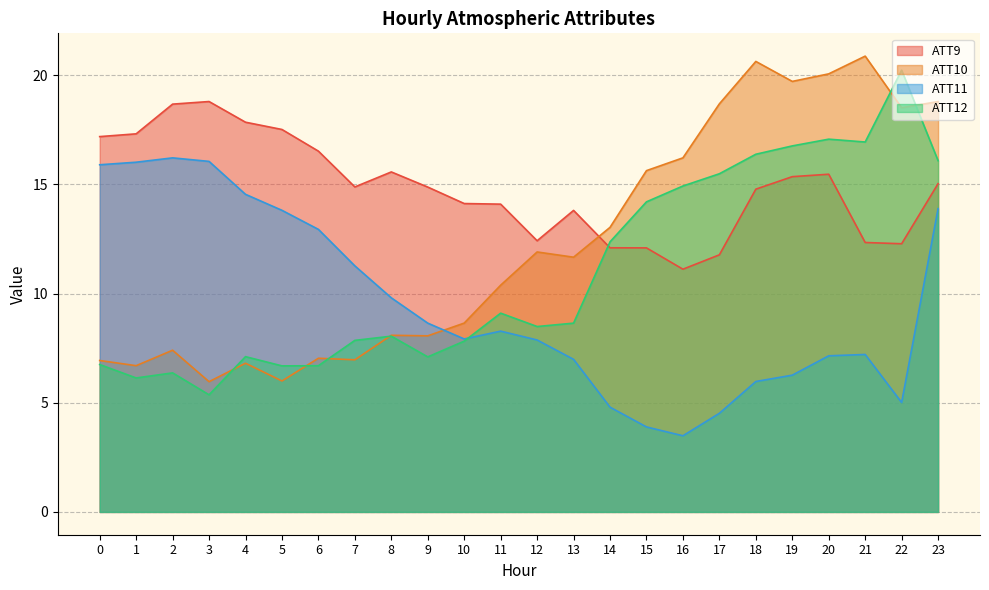

Where is the first local maximum for ATT9?

3